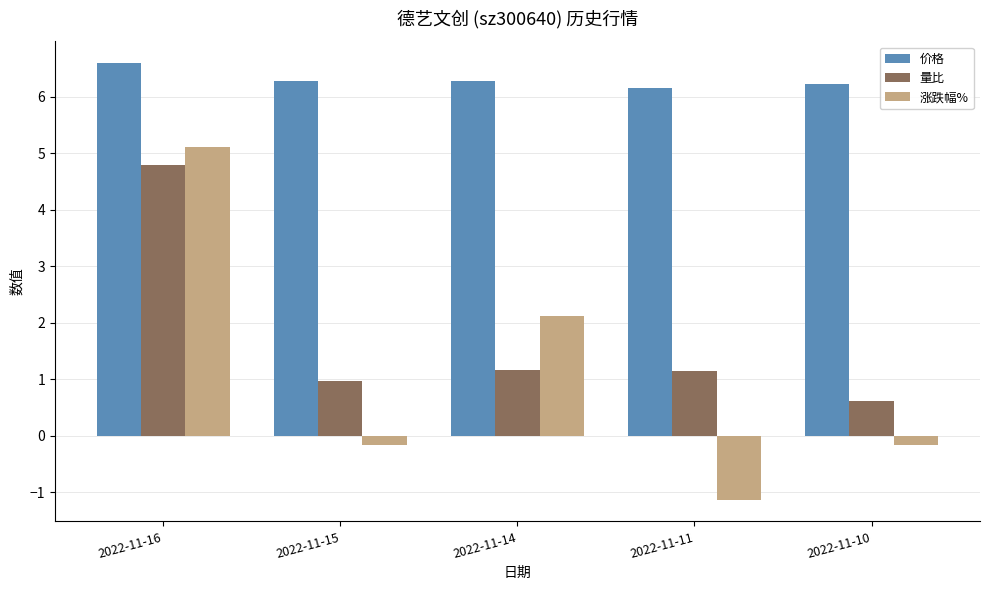

Are the bars grouped side by side (vs. stacked)?

Yes